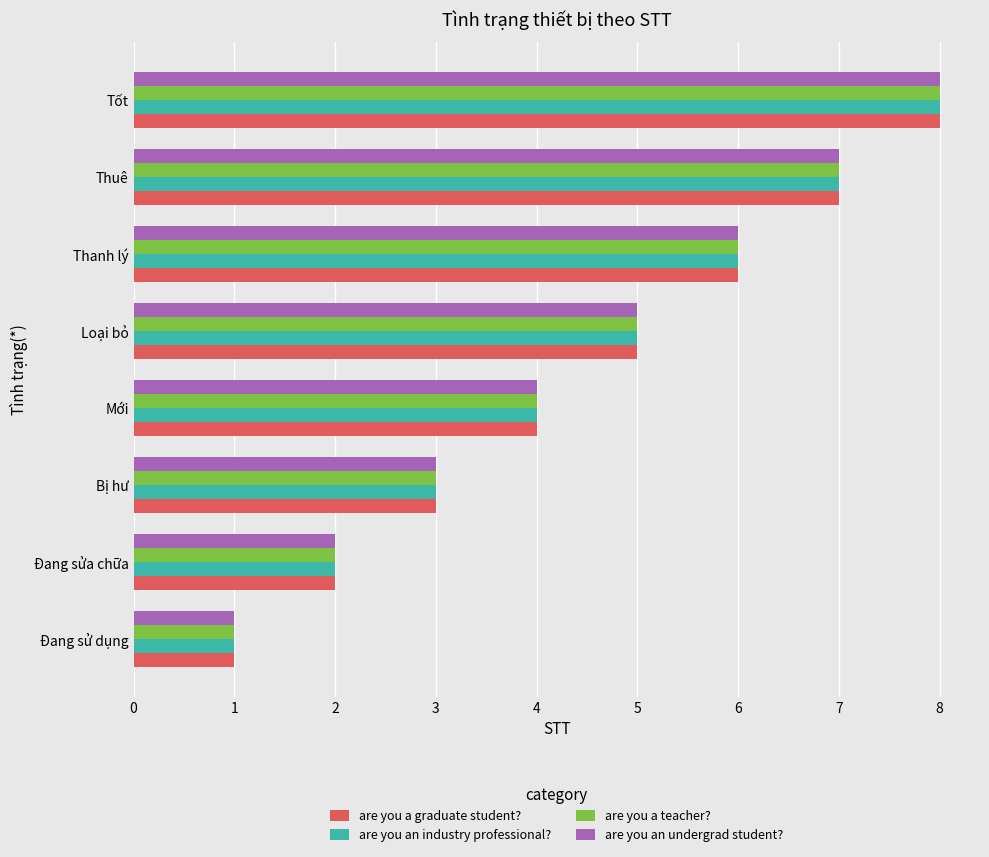

How many are you an industry professional? values are between 3 and 7?

5